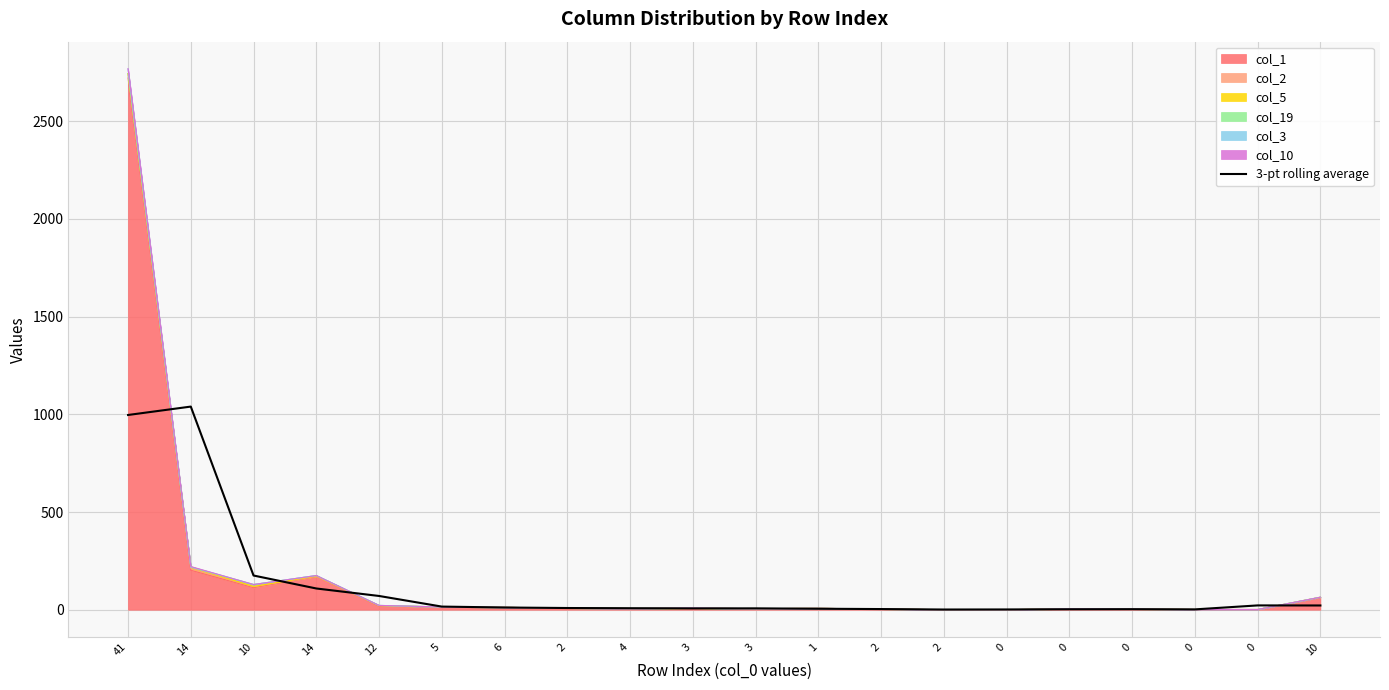

What is the sum of the values at 12 and 1?

75.3